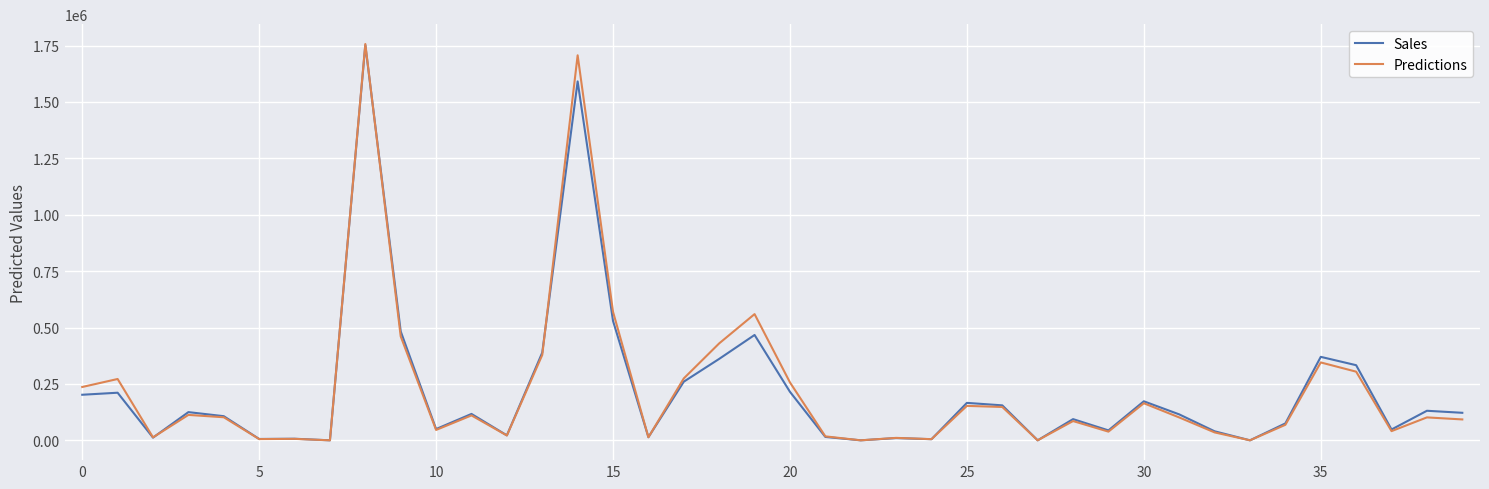

Does the chart display data point markers on the line(s)?

No